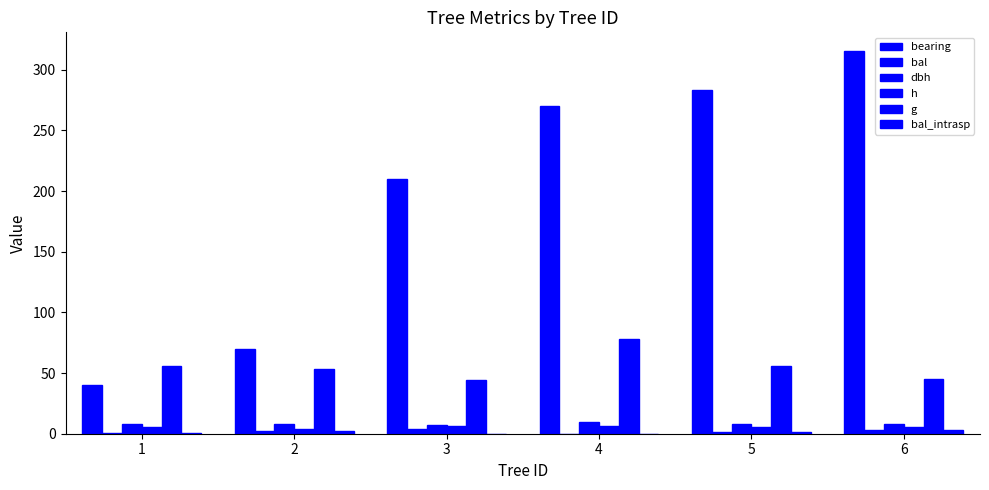

Reading right to left, extract all data points from this chart.

bearing: 6=315.0	5=283.0	4=270.0	3=210.0	2=70.0	1=40.0
bal: 6=3.1	5=1.7	4=0.0	3=3.7	2=2.4	1=1.0
dbh: 6=7.6	5=8.4	4=9.9	3=7.5	2=8.2	1=8.4
h: 6=5.3	5=5.7	4=6.0	3=6.4	2=3.7	1=5.7
g: 6=45.4	5=55.4	4=77.8	3=44.2	2=53.5	1=55.4
bal_intrasp: 6=3.1	5=1.7	4=0.0	3=0.0	2=2.4	1=1.0